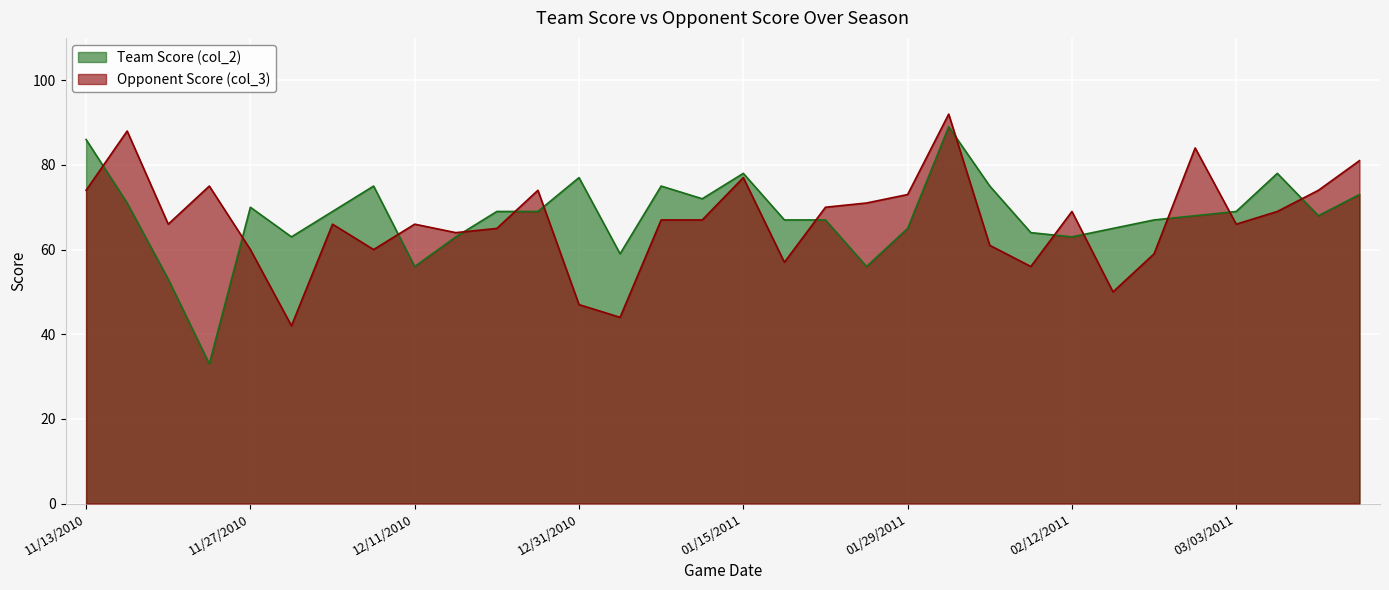

In Team Score (col_2), how many points are lower than both neighbors (excluding endpoints)?

8